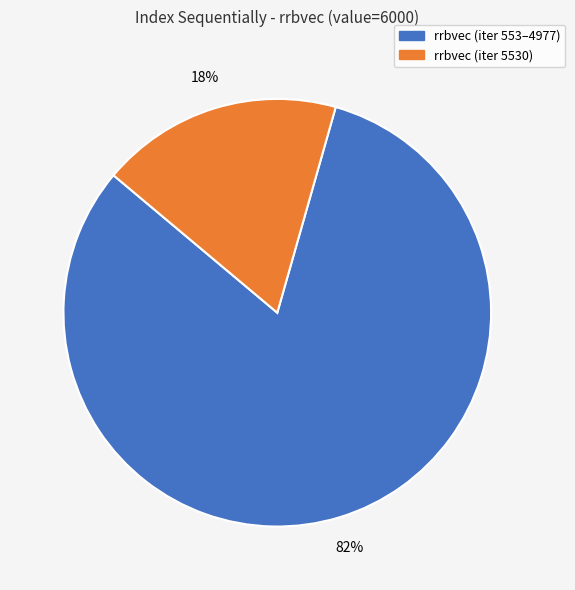

Is there any slice that represents more than half of the pie?

Yes